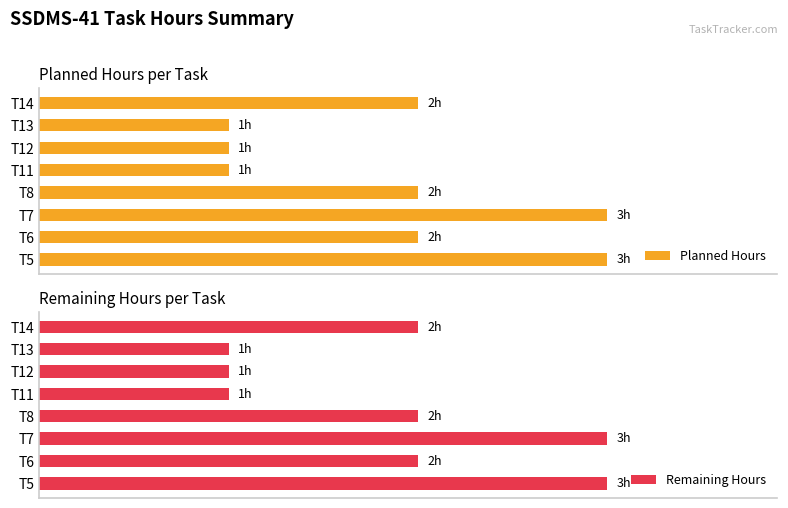

True or false: Planned Hours has a value of 2 at T12.

False